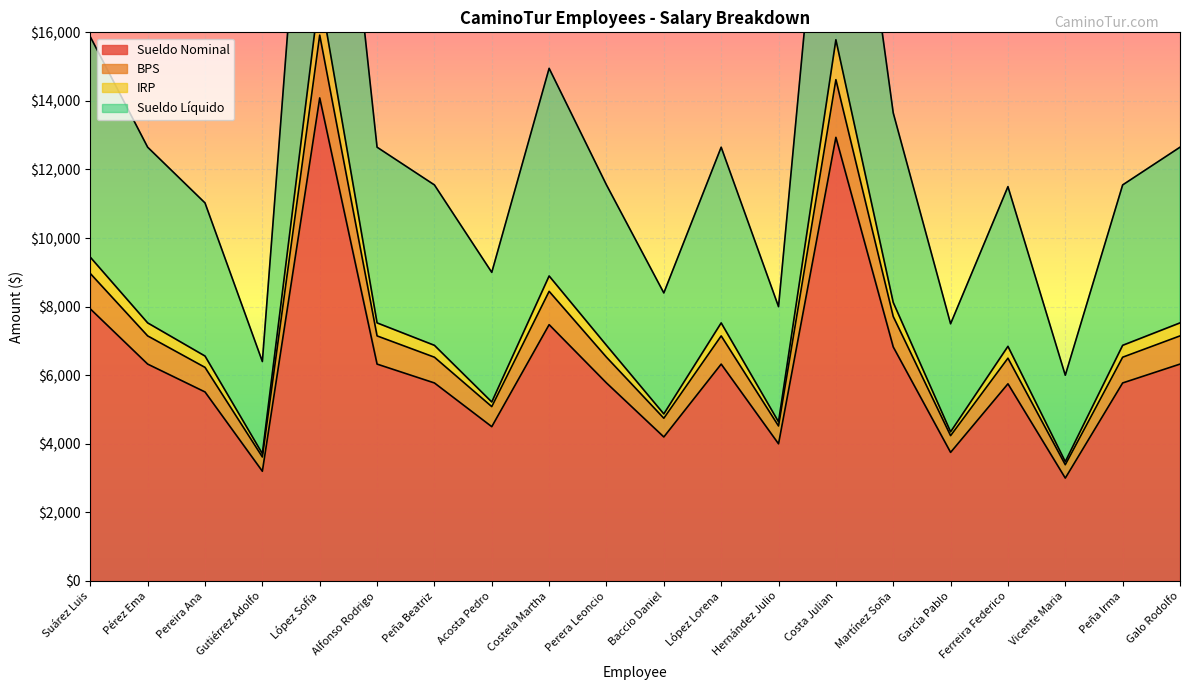

True or false: BPS and Sueldo Nominal cross at least once.

False